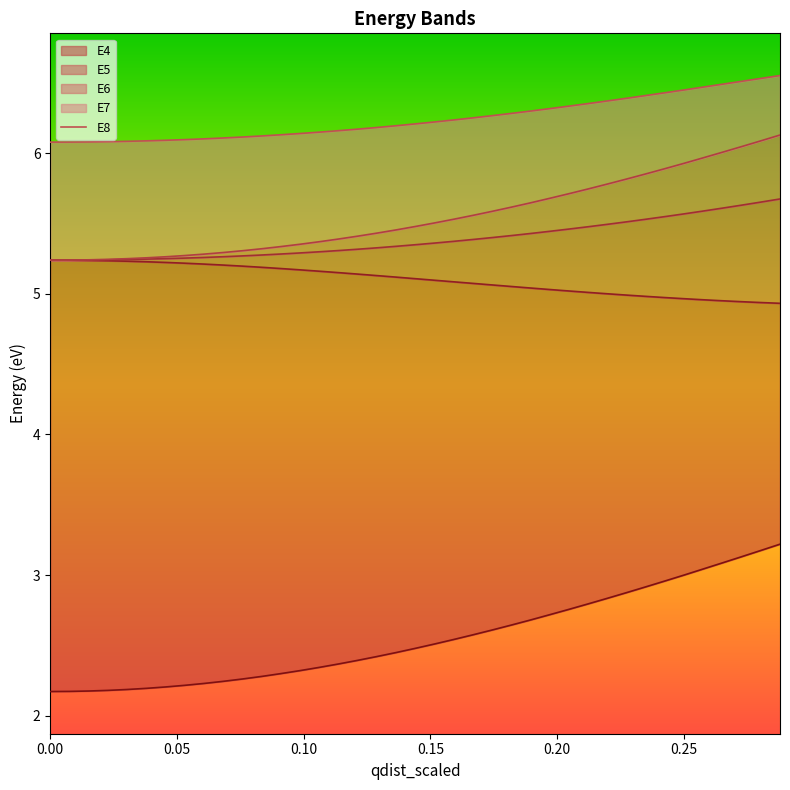

Count the values in the range 6 to 7.

39